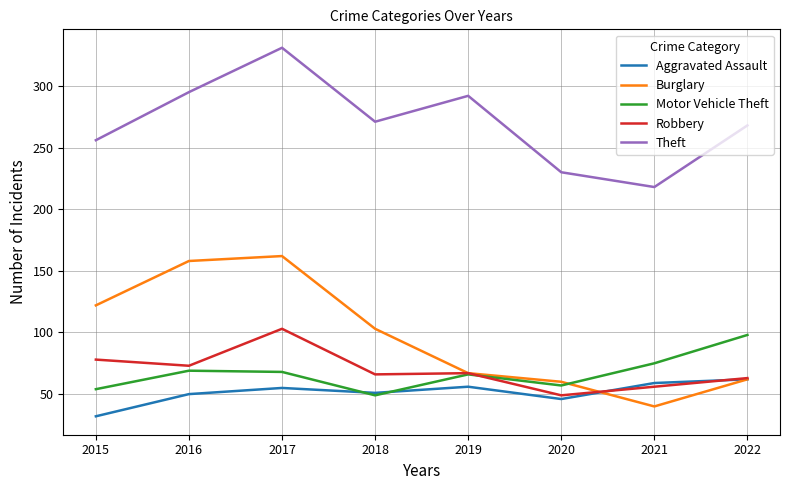

Between 2019 and 2020, which series saw the biggest shift?

Theft